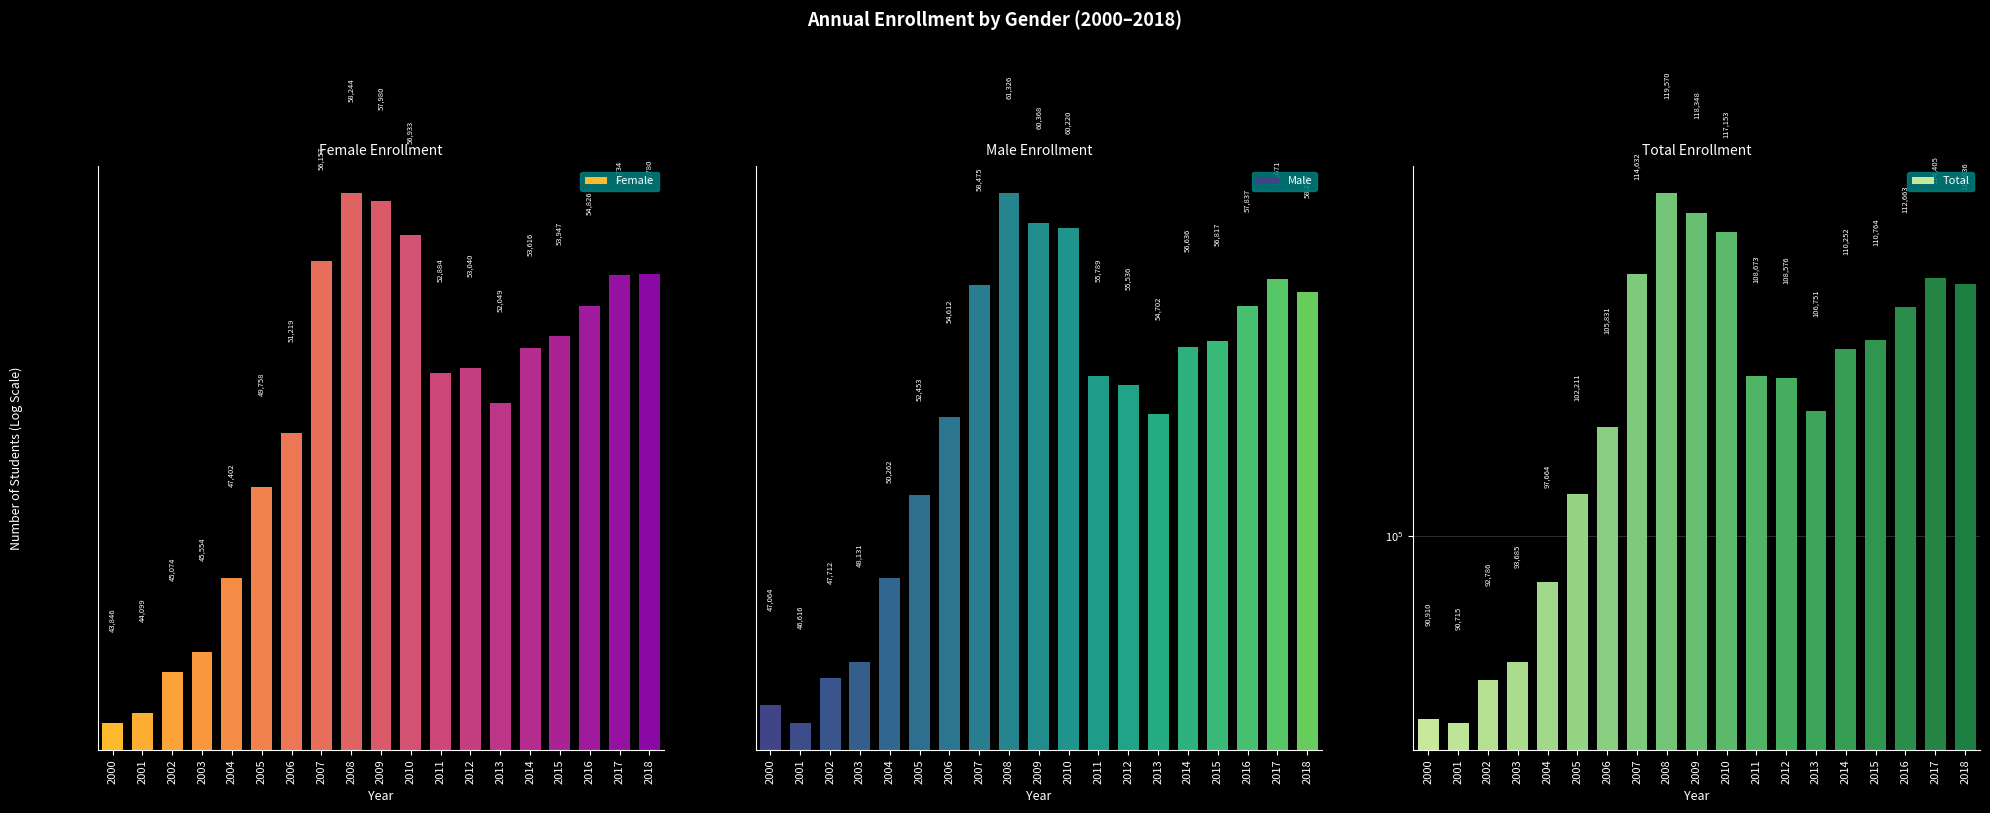

The Total series shows 90910 at 2000. True or false?

True